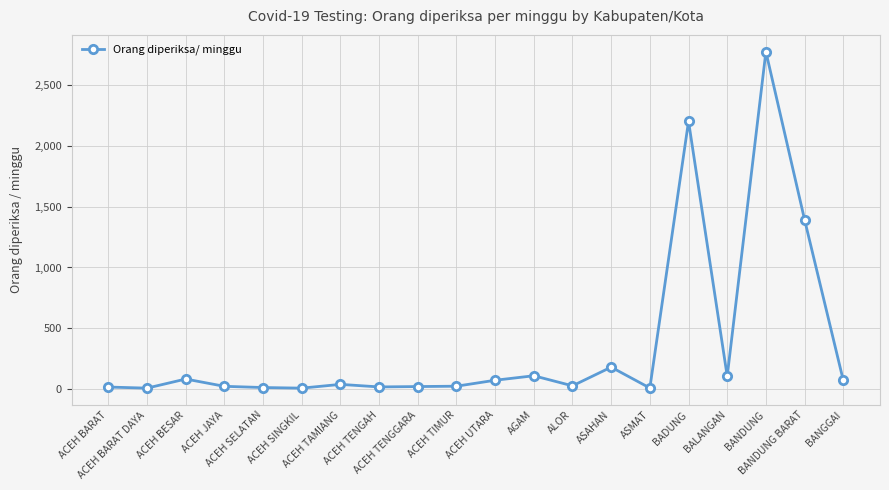

What is the average value?

359